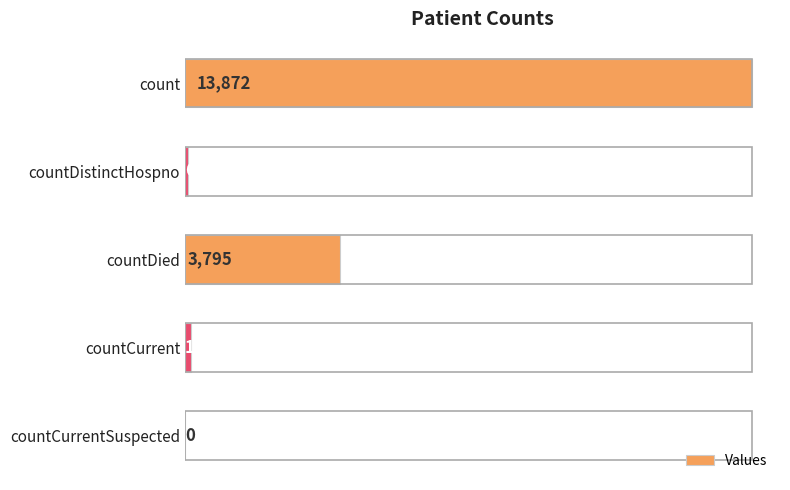

The chart shows a value of -5500 at countCurrentSuspected. True or false?

False